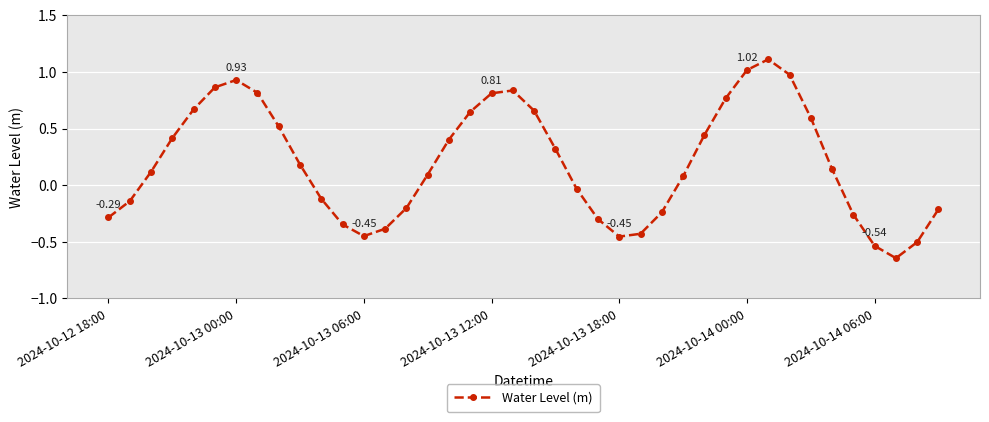

What is the difference between the maximum and second lowest values?

1.6